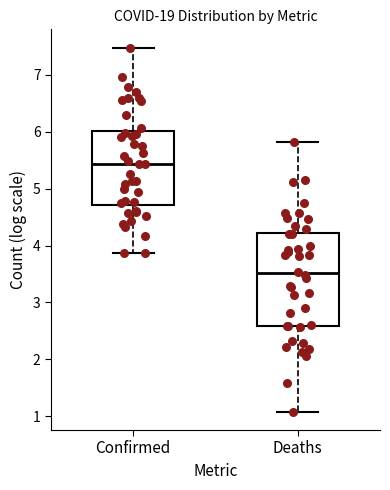

Which box is the tallest, from its lower edge to its upper edge?

Deaths